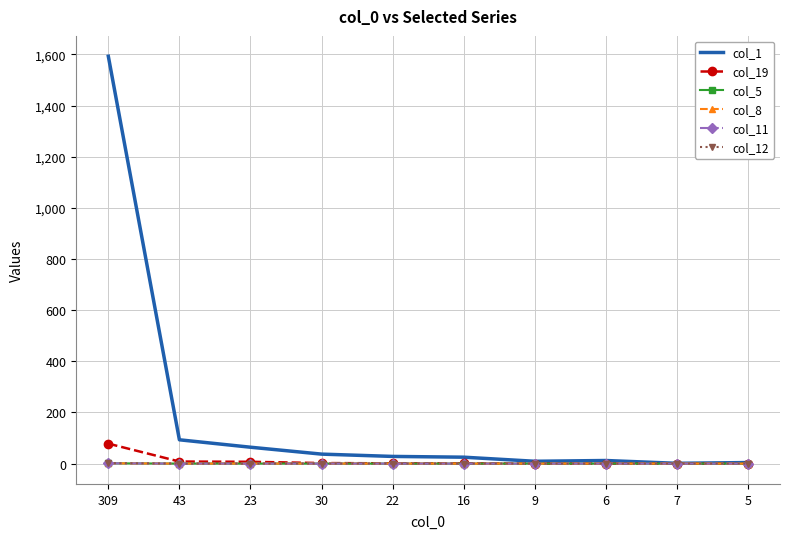

Does the chart have visible grid lines?

Yes